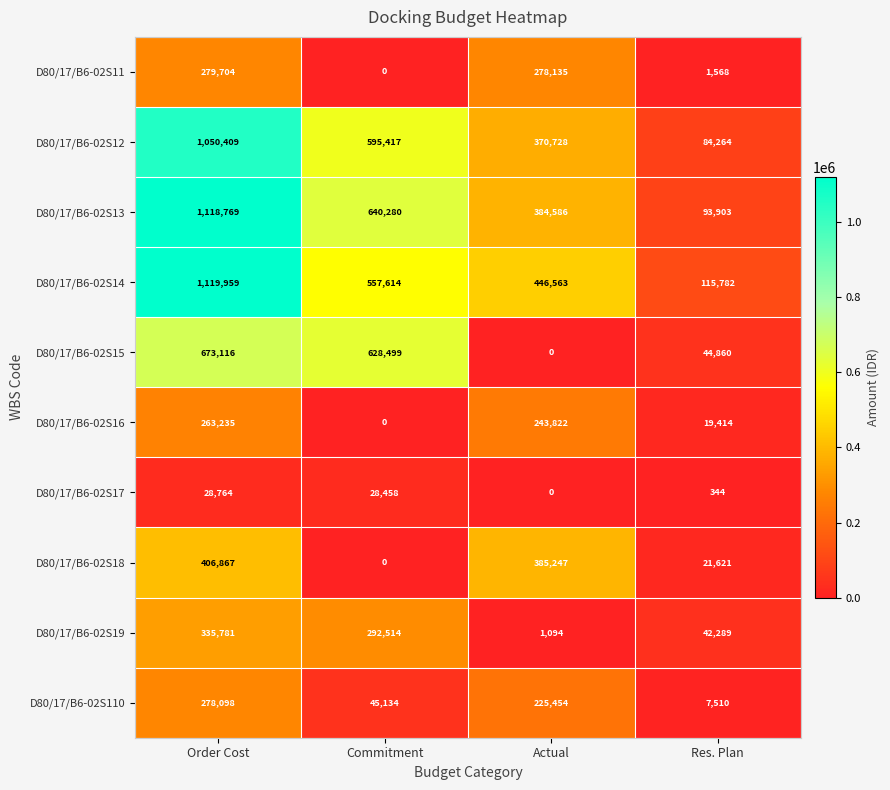

Which series has the largest range (max minus min)?

D80/17/B6-02S13